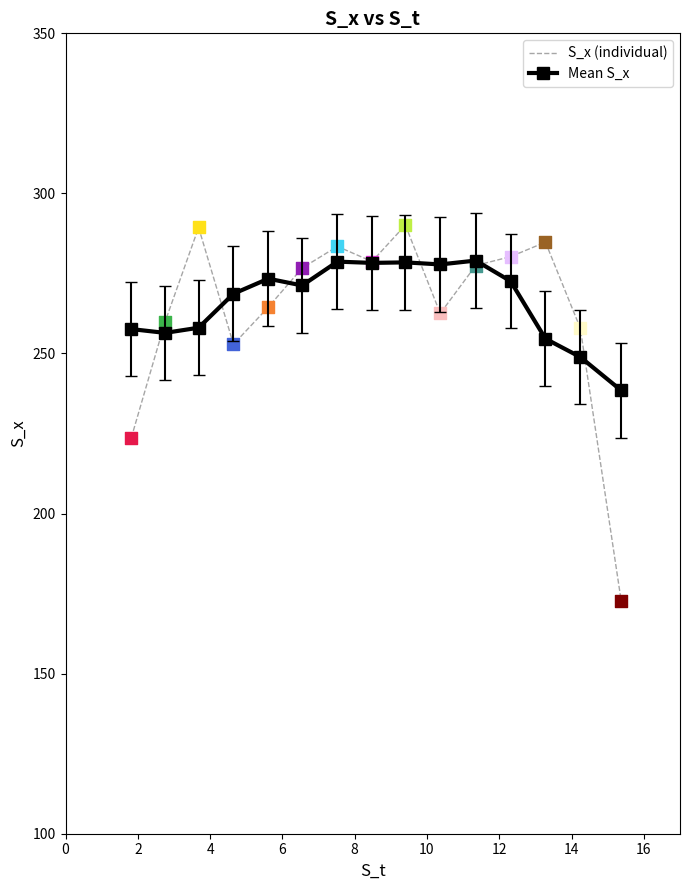

Which series has the largest range (max minus min)?

S_x (individual)